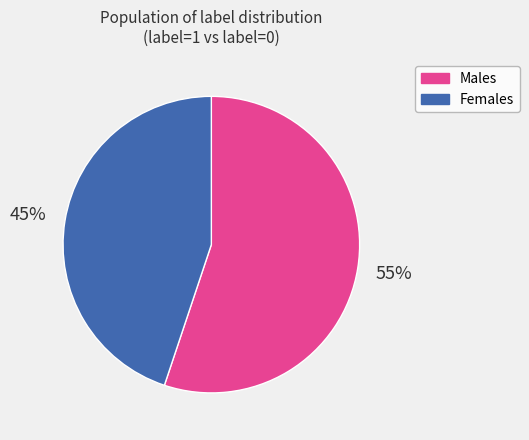

To the nearest percent, what is the difference between the largest and smallest slice percentages?

10%